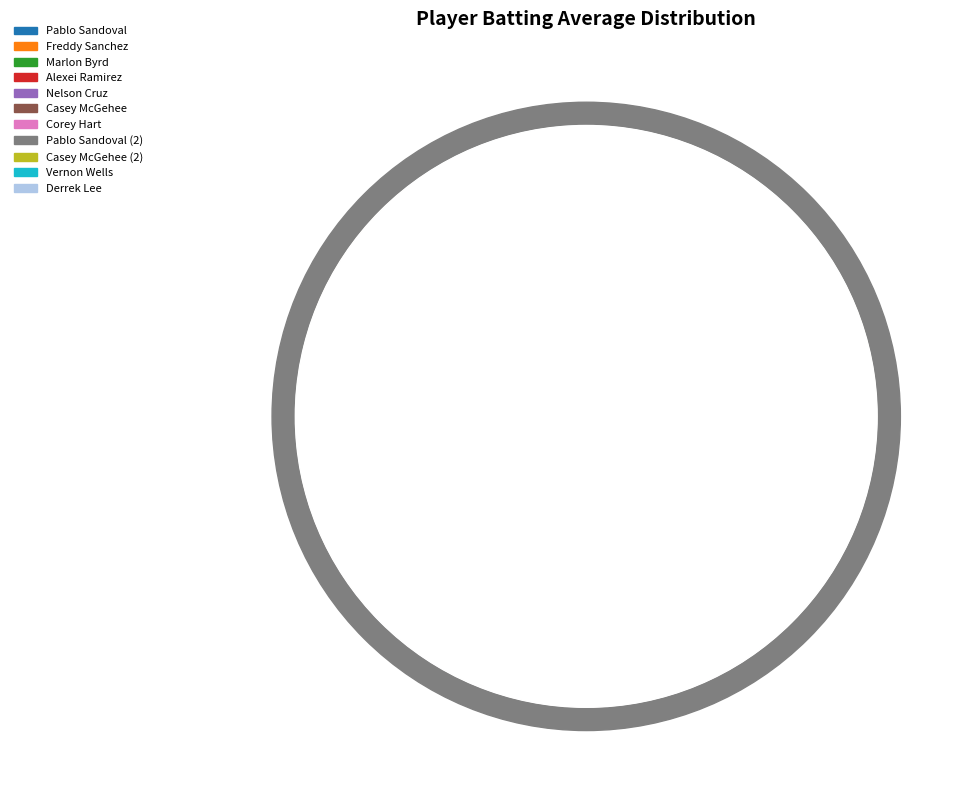

To the nearest percent, what portion does Pablo Sandoval represent?

10%